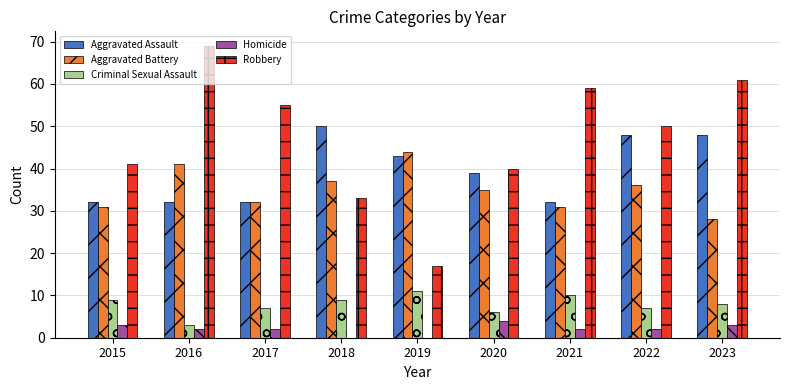

True or false: Robbery has a value of 41 at 2015.

True